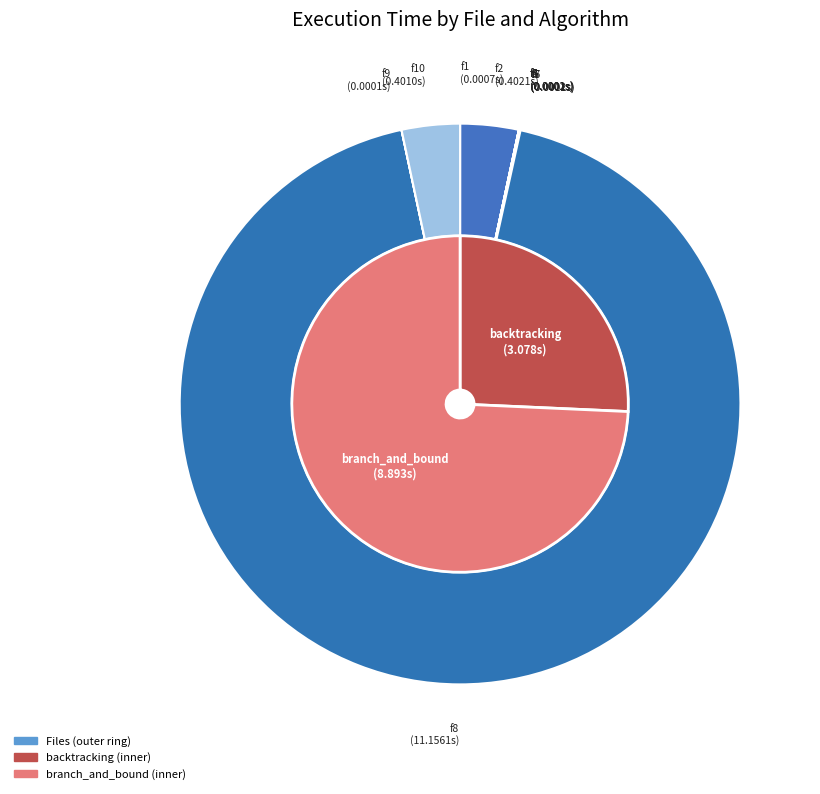

How many segments does this pie chart have?

10